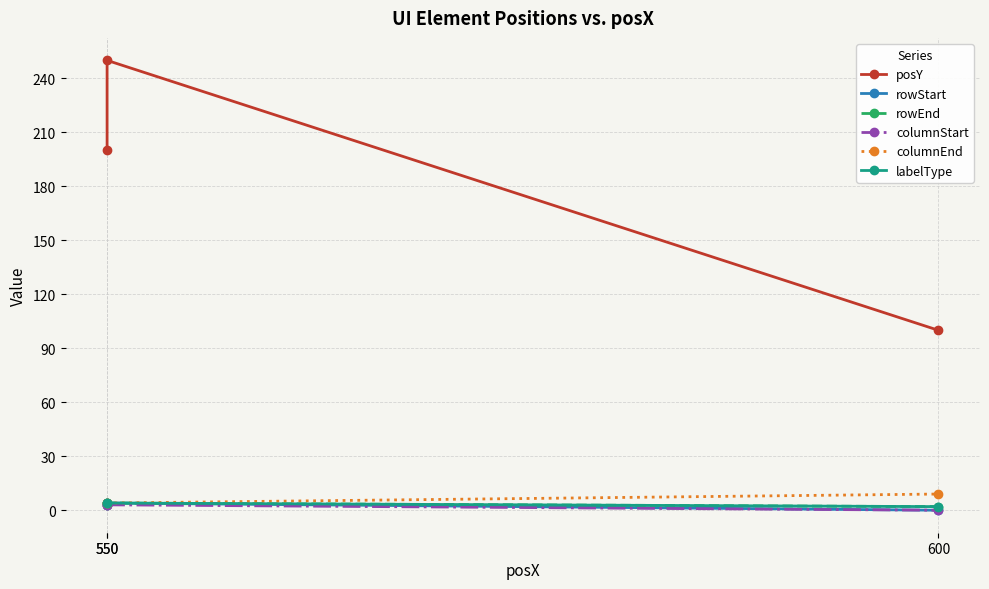

At how many categories does at least one series exceed 208?

1